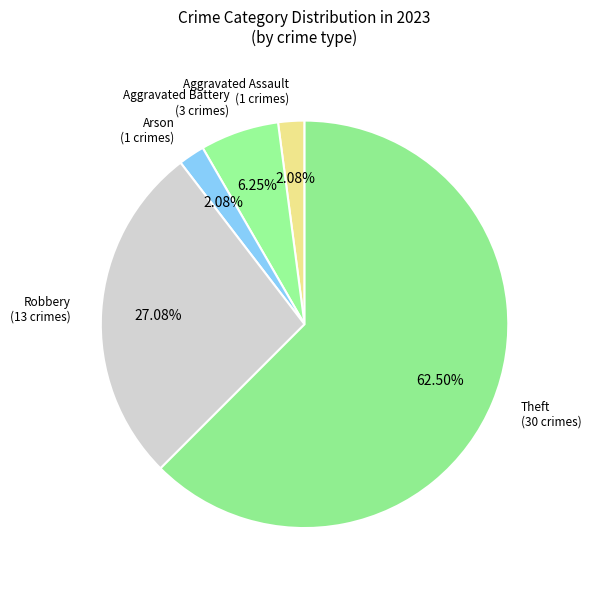

How many segments does this pie chart have?

5